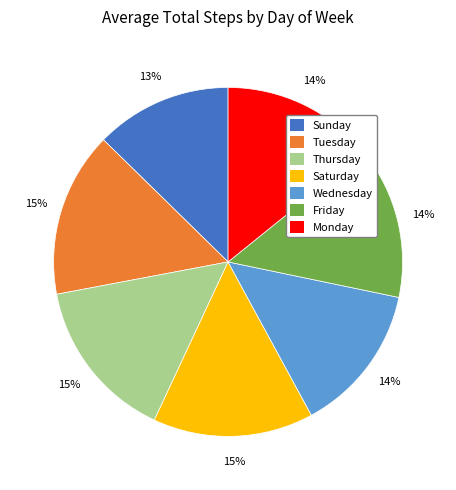

Between Sunday and Wednesday, which is larger?

Wednesday